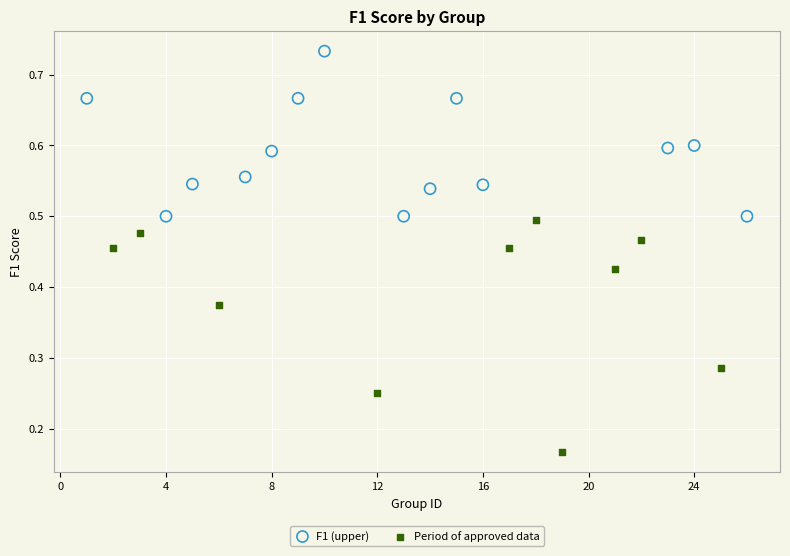

Which series contains the lowest Y value?

Period of approved data